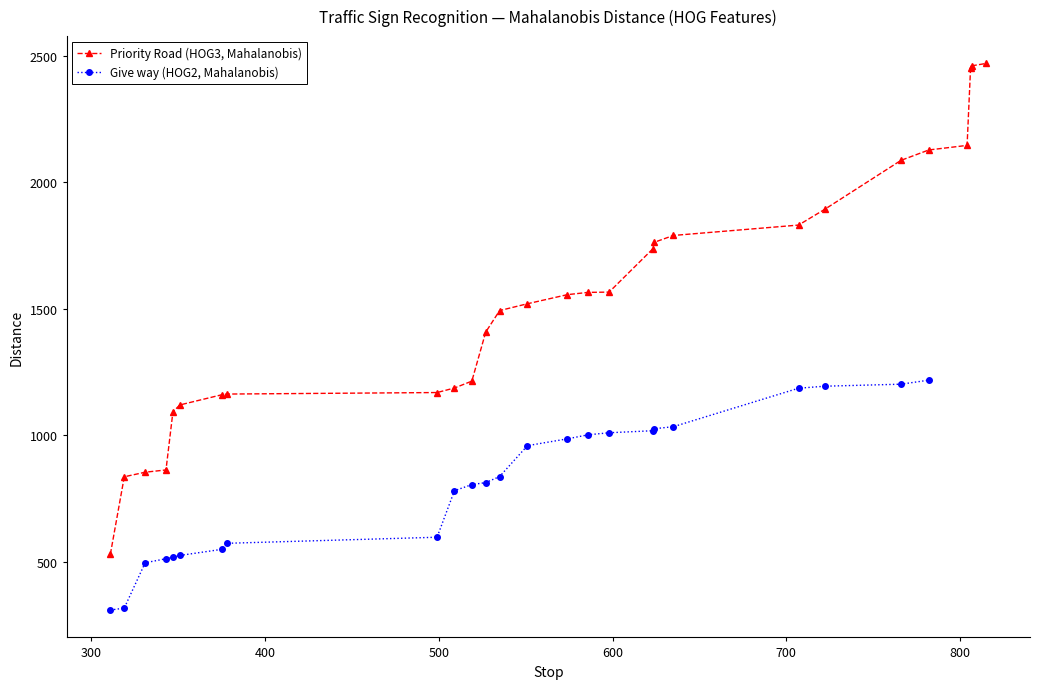

What is the lowest value of the Priority Road (HOG3, Mahalanobis) series?

529